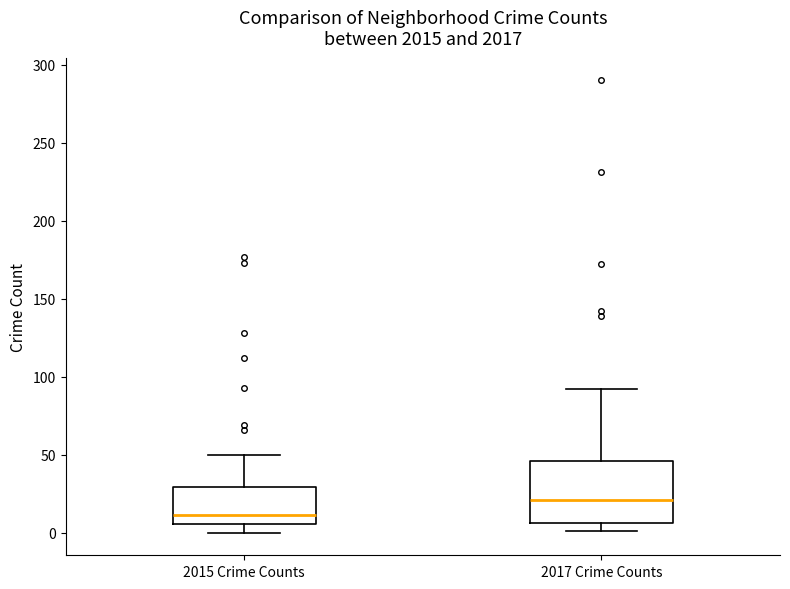

Which box is the tallest, from its lower edge to its upper edge?

2017 Crime Counts